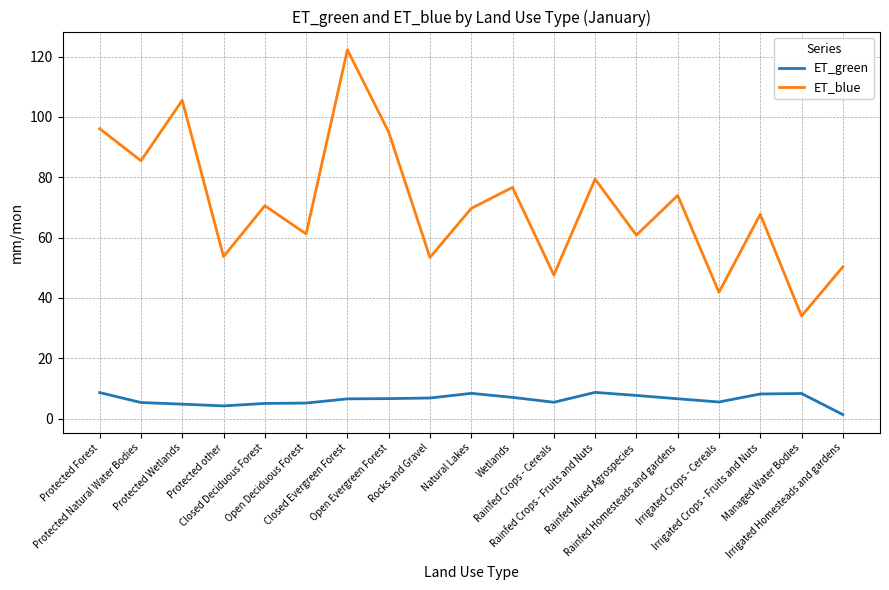

Which series has the widest spread of values?

ET_blue